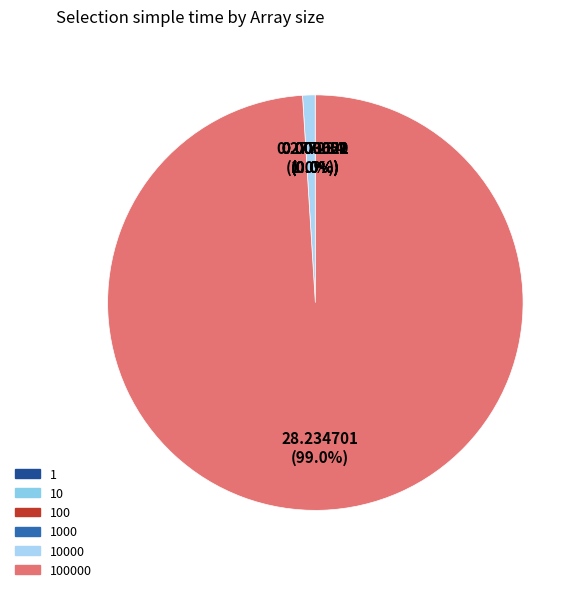

Count the number of slices in the pie.

6